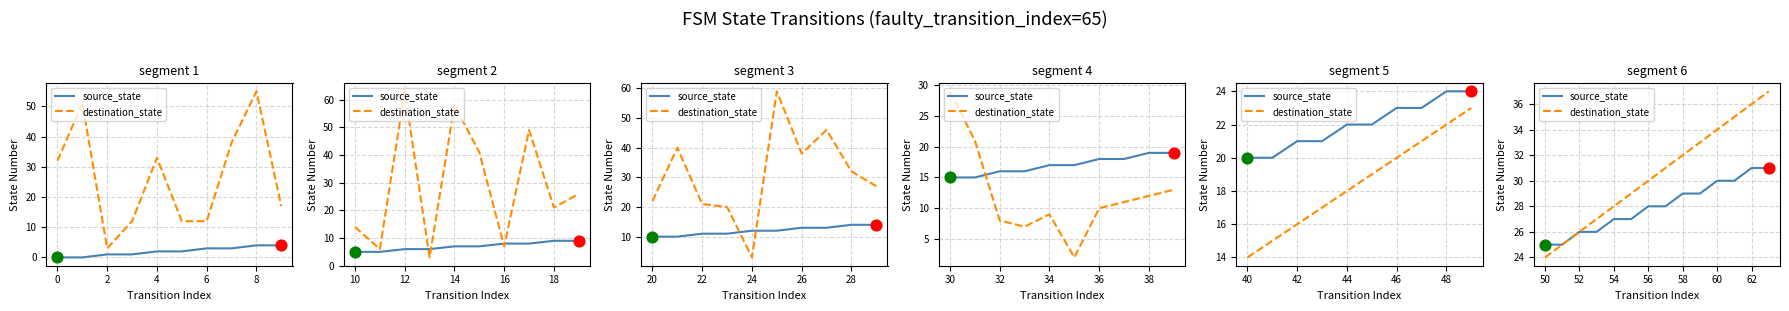

What are all the series names shown in the legend?

source_state, destination_state